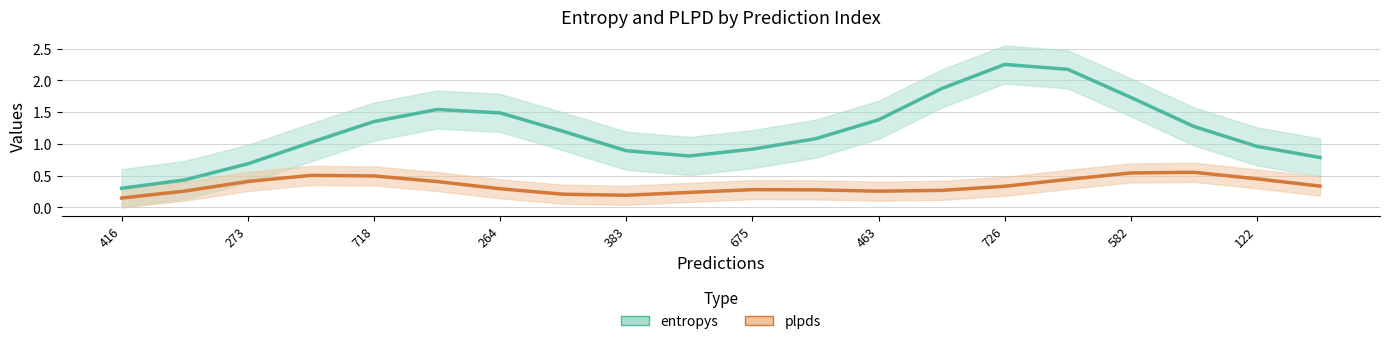

What are all the series names shown in the legend?

entropys, plpds